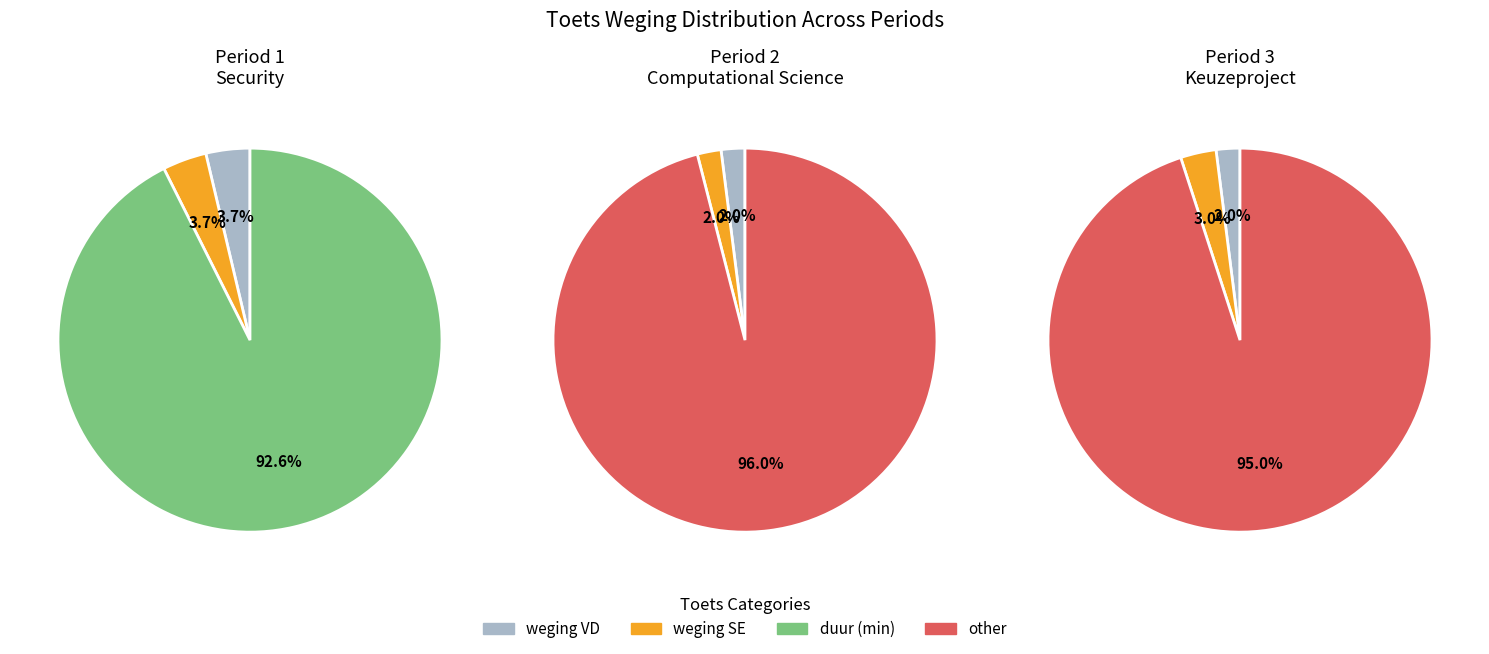

What percentage do other and duur (min) together represent?

96.0%